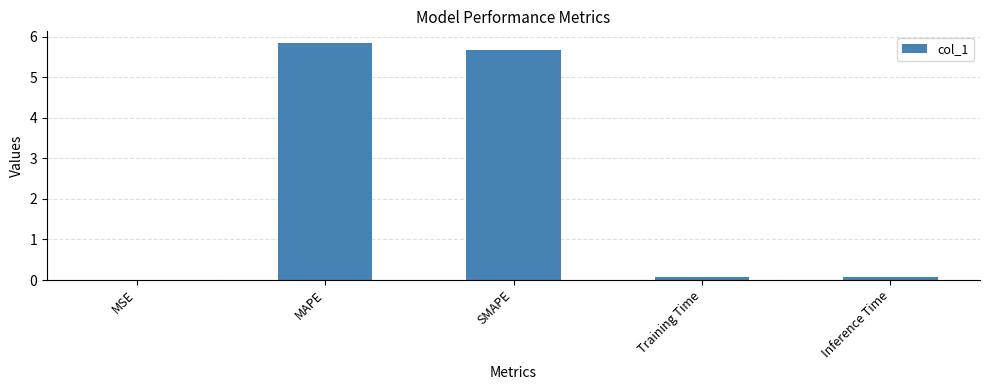

What is the difference between the values at Training Time and MAPE?

5.8